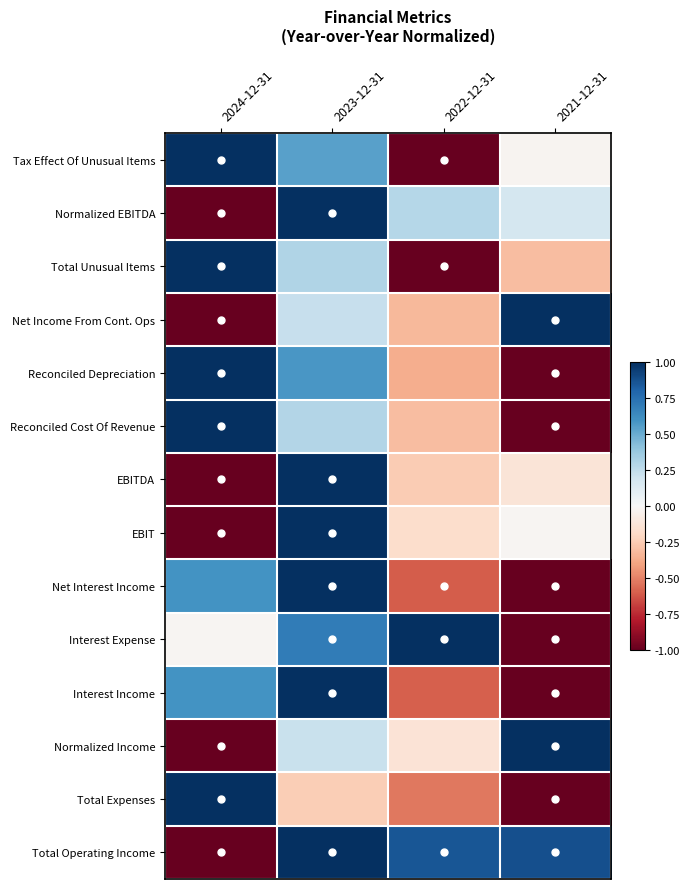

Reading left to right, extract all data points from this chart.

Tax Effect Of Unusual Items: 2024-12-31=1.0	2023-12-31=0.5	2022-12-31=-1.0	2021-12-31=-0.0
Normalized EBITDA: 2024-12-31=-1.0	2023-12-31=1.0	2022-12-31=0.3	2021-12-31=0.2
Total Unusual Items: 2024-12-31=1.0	2023-12-31=0.3	2022-12-31=-1.0	2021-12-31=-0.3
Net Income From Cont. Ops: 2024-12-31=-1.0	2023-12-31=0.2	2022-12-31=-0.3	2021-12-31=1.0
Reconciled Depreciation: 2024-12-31=1.0	2023-12-31=0.6	2022-12-31=-0.4	2021-12-31=-1.0
Reconciled Cost Of Revenue: 2024-12-31=1.0	2023-12-31=0.3	2022-12-31=-0.3	2021-12-31=-1.0
EBITDA: 2024-12-31=-1.0	2023-12-31=1.0	2022-12-31=-0.3	2021-12-31=-0.1
EBIT: 2024-12-31=-1.0	2023-12-31=1.0	2022-12-31=-0.2	2021-12-31=-0.0
Net Interest Income: 2024-12-31=0.6	2023-12-31=1.0	2022-12-31=-0.6	2021-12-31=-1.0
Interest Expense: 2024-12-31=-0.0	2023-12-31=0.7	2022-12-31=1.0	2021-12-31=-1.0
Interest Income: 2024-12-31=0.6	2023-12-31=1.0	2022-12-31=-0.6	2021-12-31=-1.0
Normalized Income: 2024-12-31=-1.0	2023-12-31=0.2	2022-12-31=-0.1	2021-12-31=1.0
Total Expenses: 2024-12-31=1.0	2023-12-31=-0.2	2022-12-31=-0.5	2021-12-31=-1.0
Total Operating Income: 2024-12-31=-1.0	2023-12-31=1.0	2022-12-31=0.9	2021-12-31=0.9